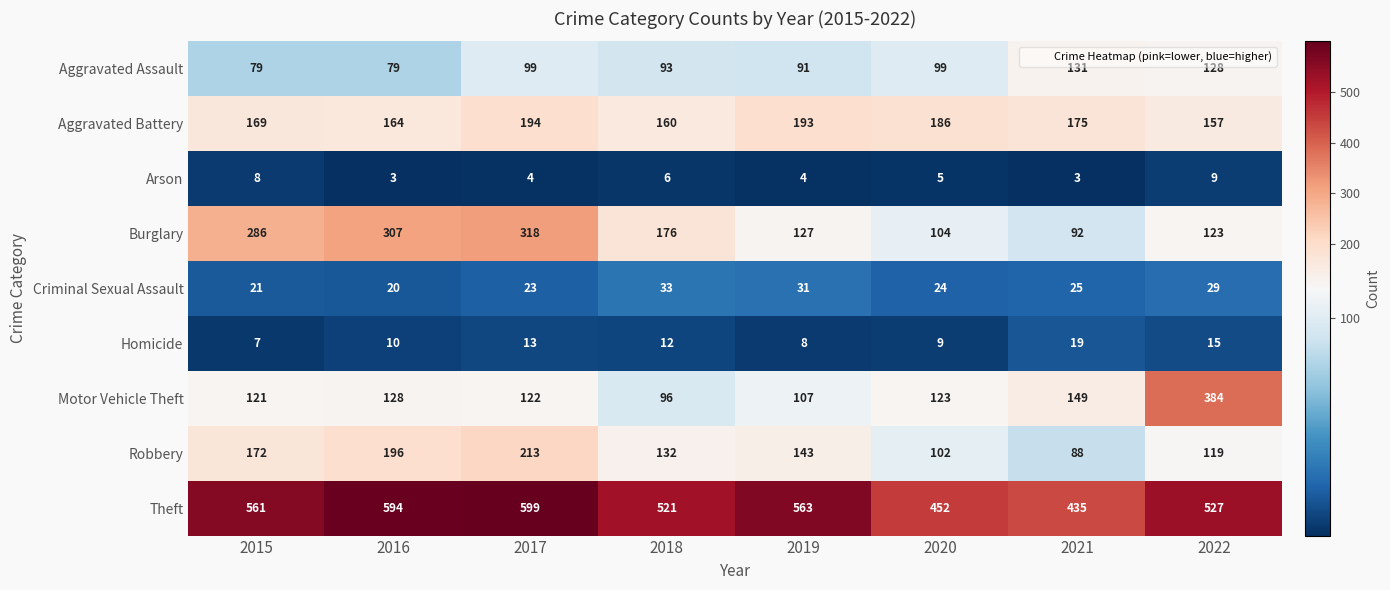

What is the sum of the Aggravated Assault values at 2016 and 2019?

170